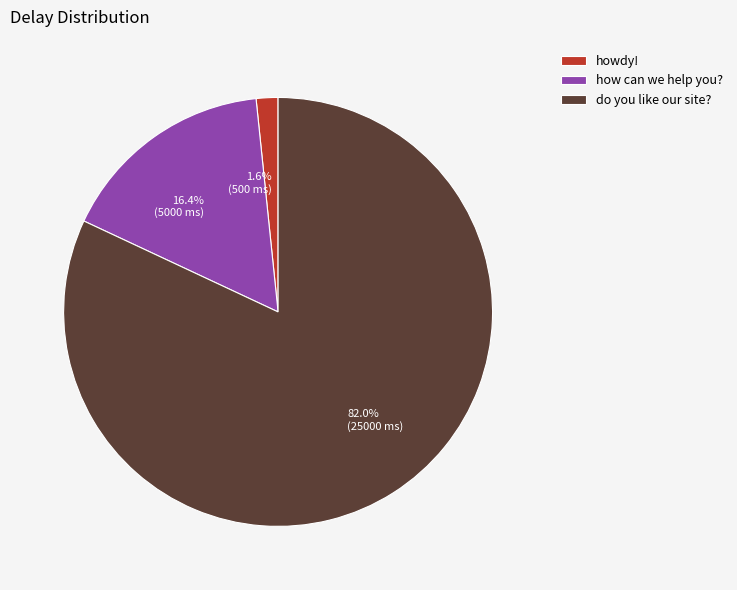

The how can we help you? slice represents 4% of the pie. True or false?

False